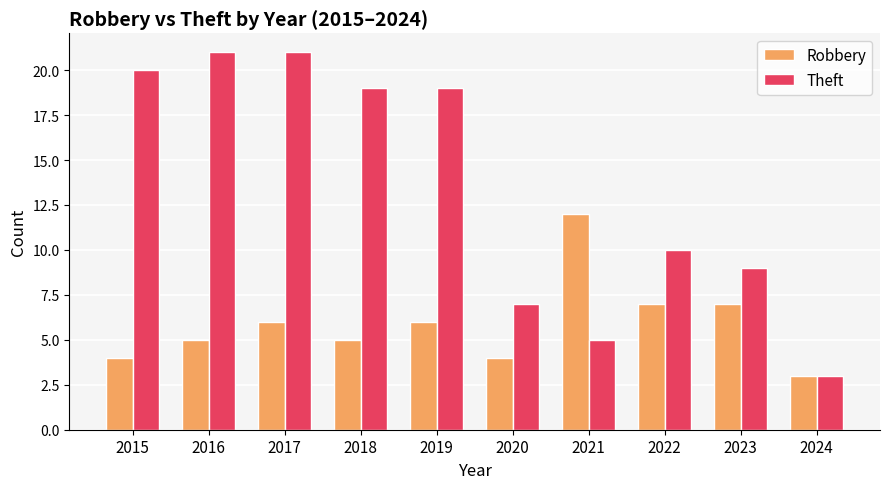

Reading left to right, transcribe all the data shown in this chart.

Robbery: 4	5	6	5	6	4	12	7	7	3
Theft: 20	21	21	19	19	7	5	10	9	3